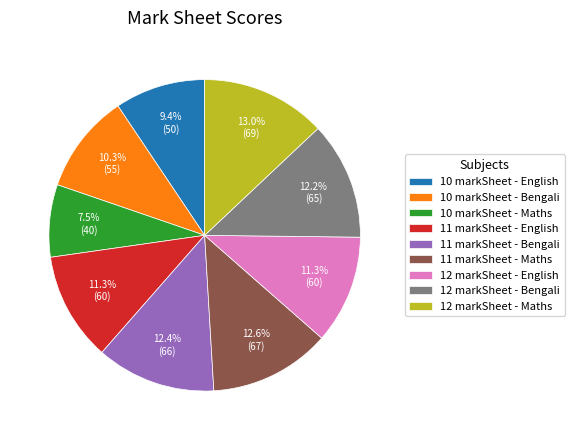

What percentage is NOT represented by 10 markSheet - Maths?

92.5%